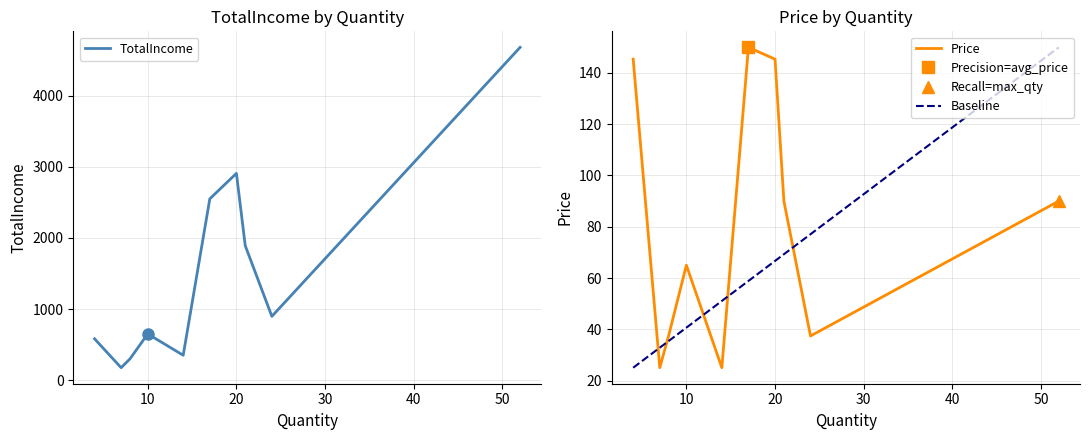

How many interior local valleys does the TotalIncome series have?

3